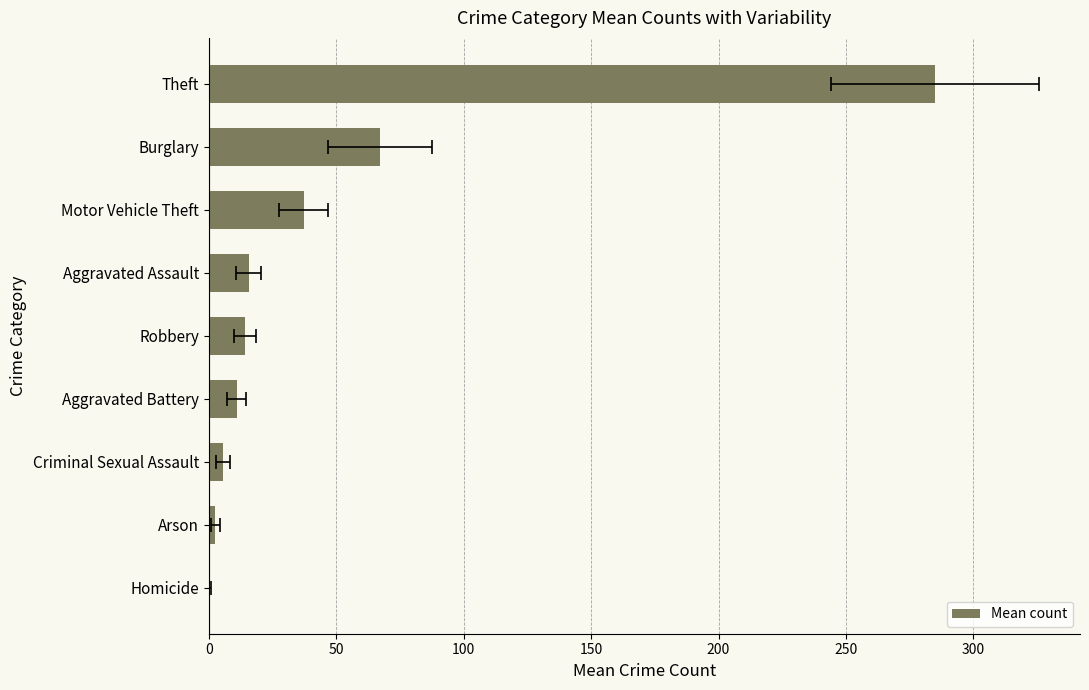

True or false: the data shows 0.9 at Homicide.

False